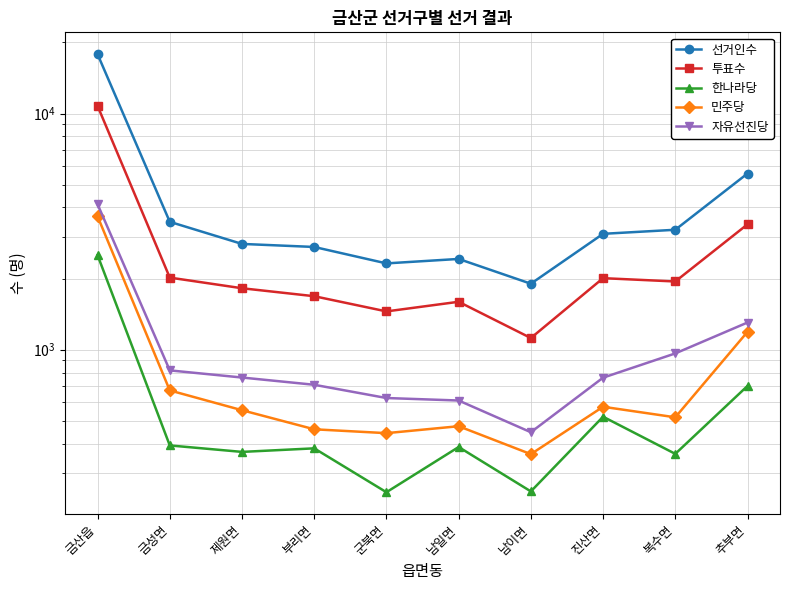

What is the approximate value of 선거인수 at 남이면?

1902